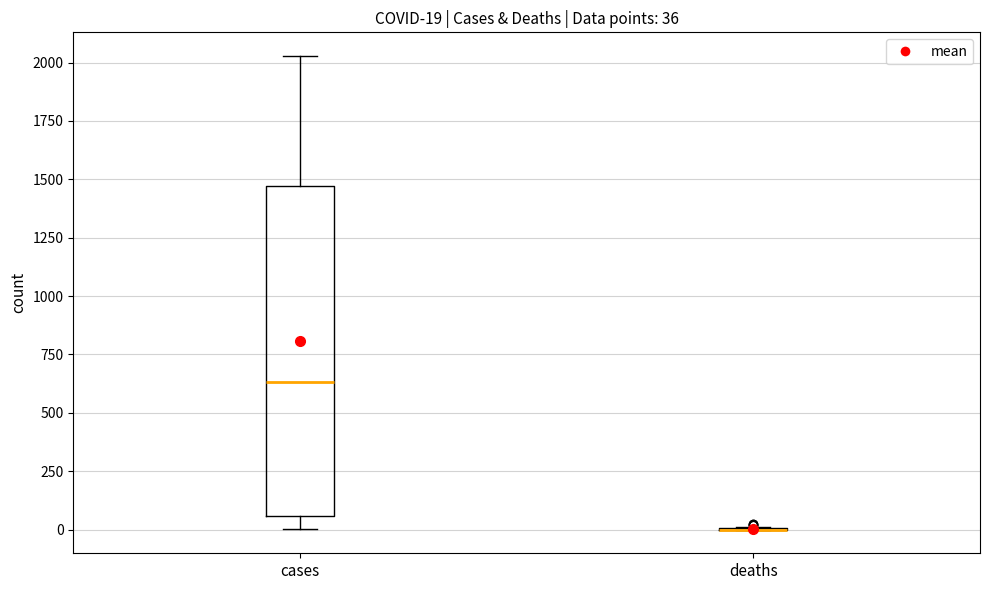

Which box is the tallest, from its lower edge to its upper edge?

cases